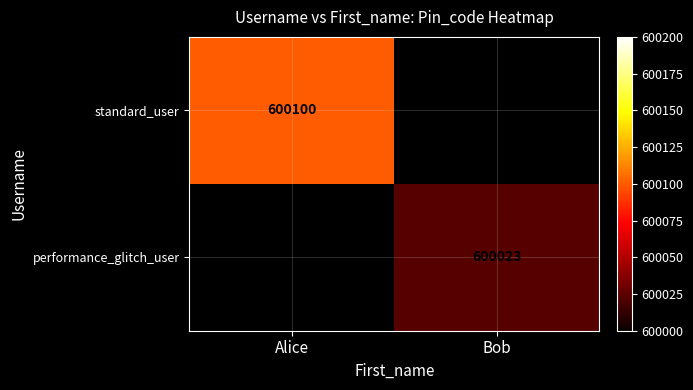

Count the standard_user values in the range 0 to 600100.

2